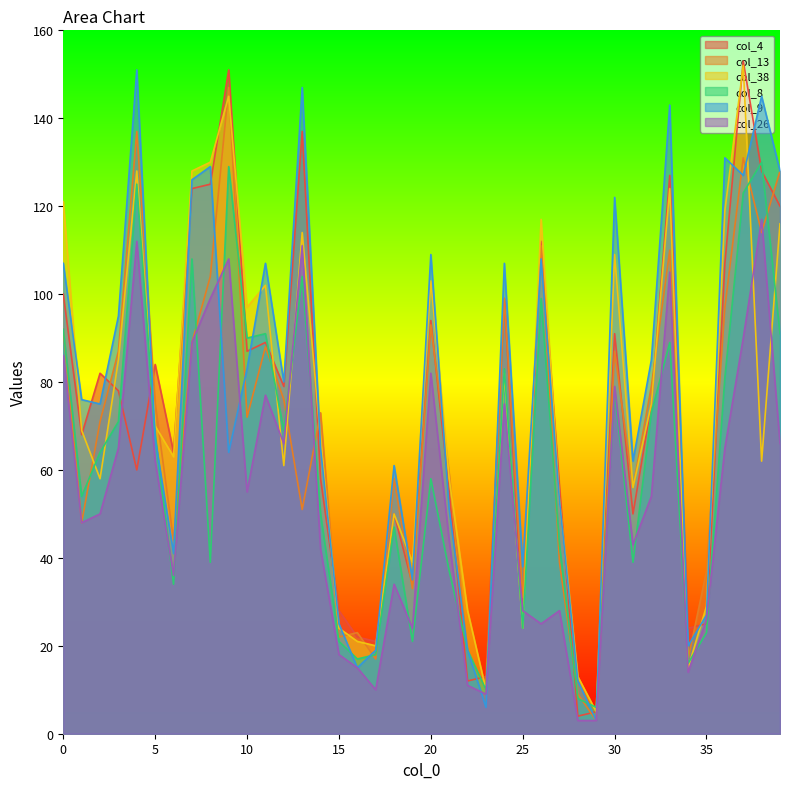

Which series changed the most between 4 and 5?

col_9